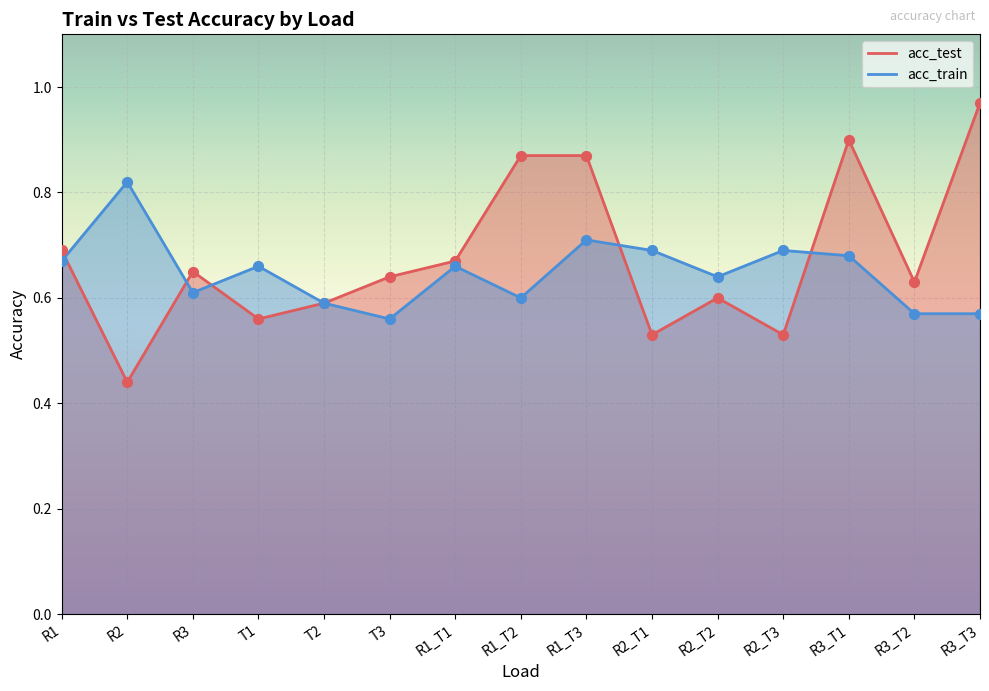

Which series contains the lowest Y value?

acc_test